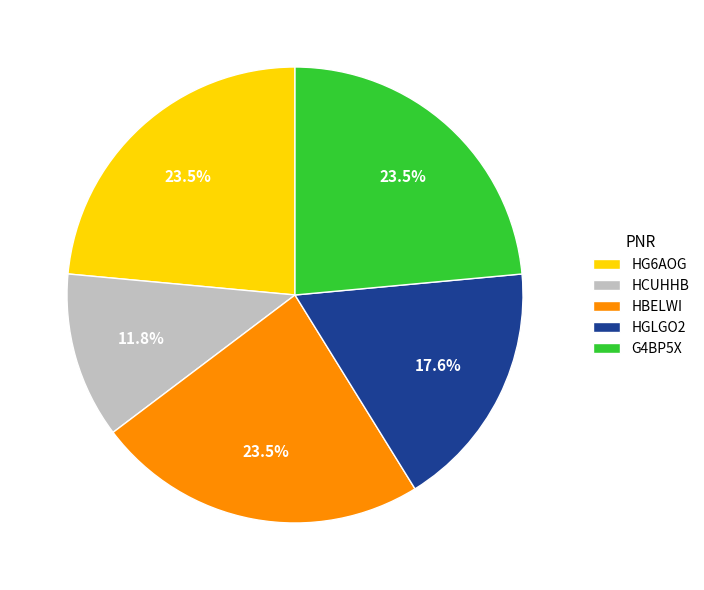

Does HG6AOG represent more than half of the total?

No